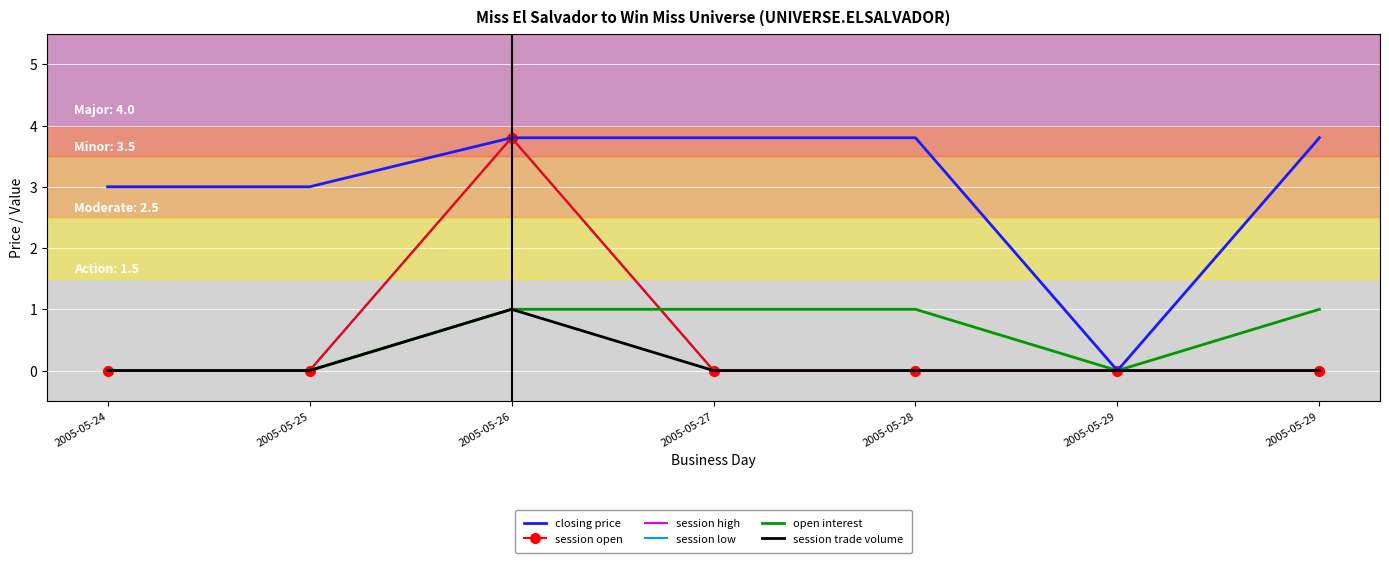

Is it true that session trade volume equals 0.4 at 2005-05-27?

False